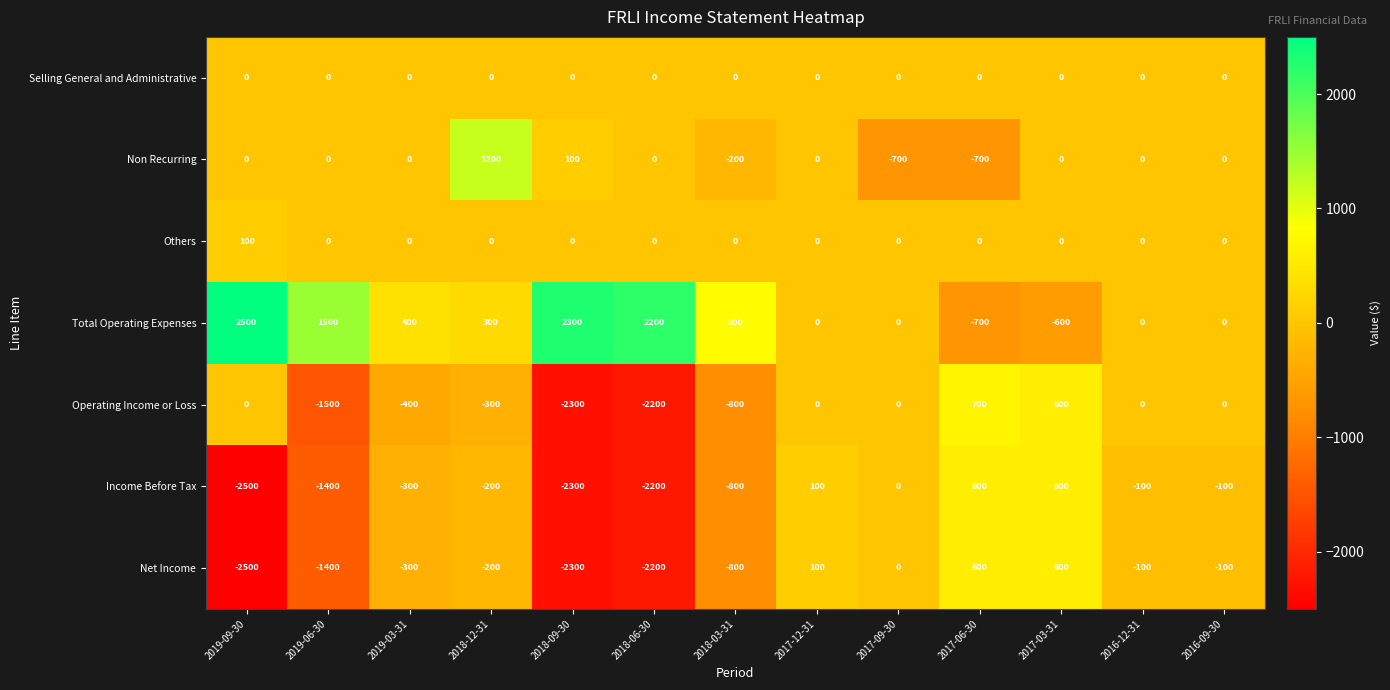

Where does the Net Income series first go above -200?

2017-12-31